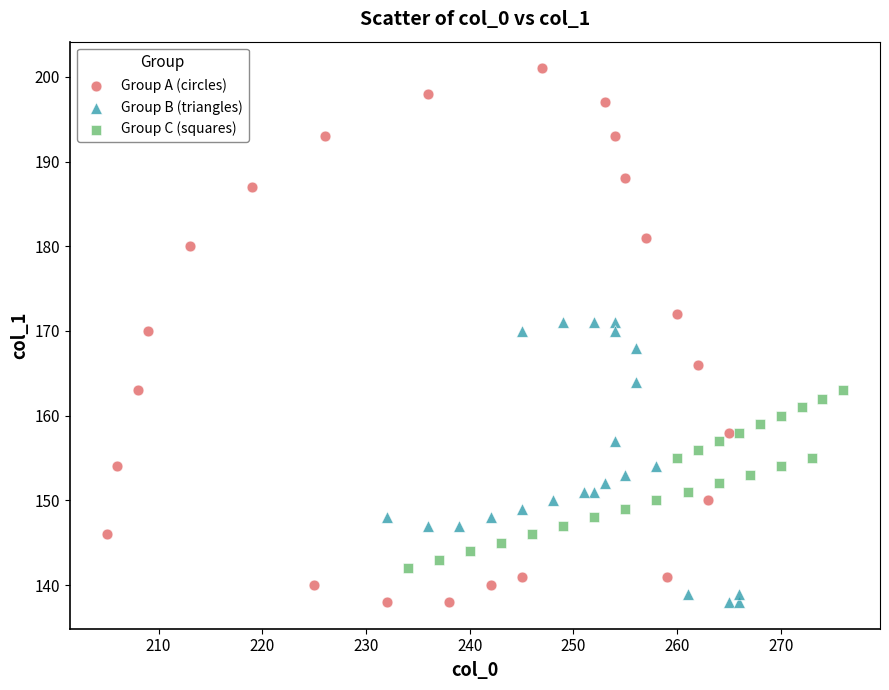

Which series has the widest spread of Y values?

Group A (circles)